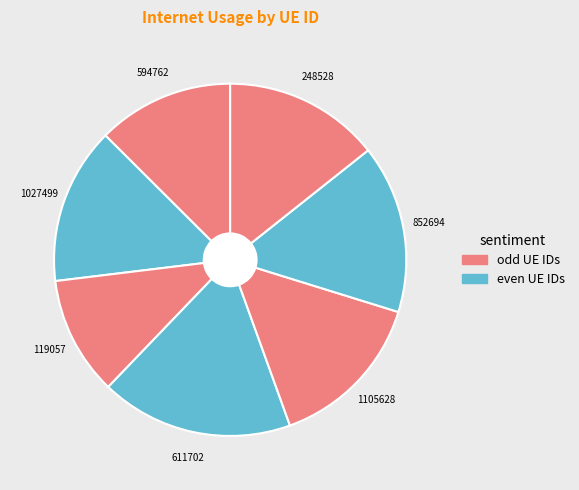

Rank the categories by value from highest to lowest.

611702, 852694, 1105628, 1027499, 248528, 594762, 119057